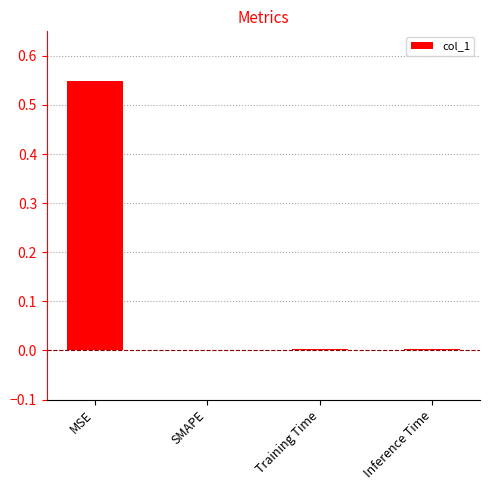

At which category does the chart reach its peak across all series?

MSE